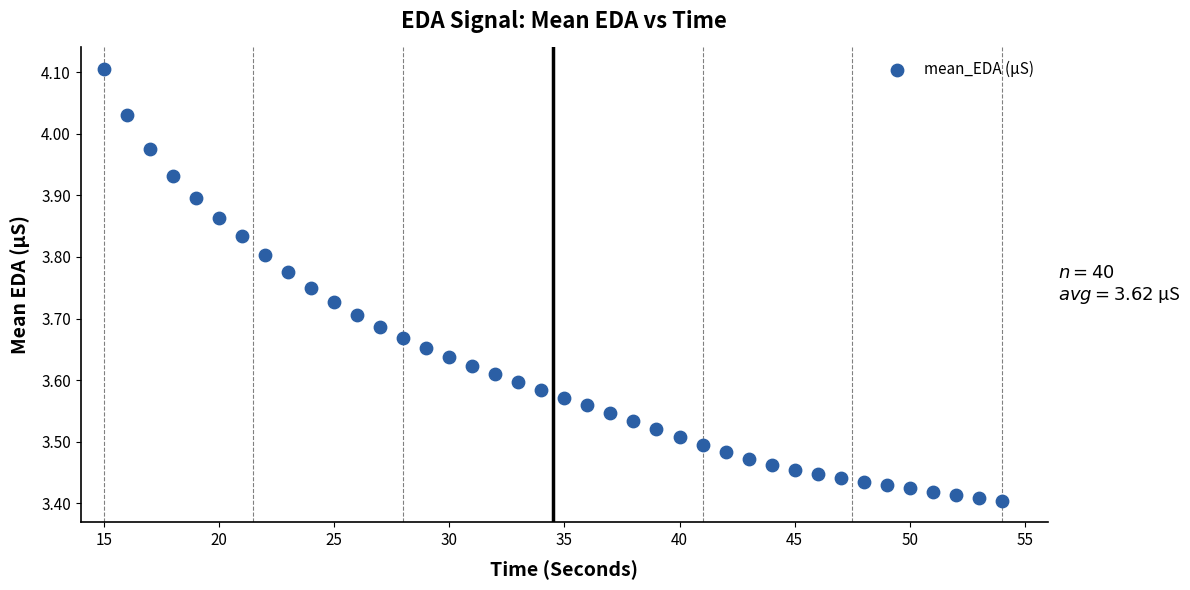

What is the range of Y values (max minus min)?

0.7